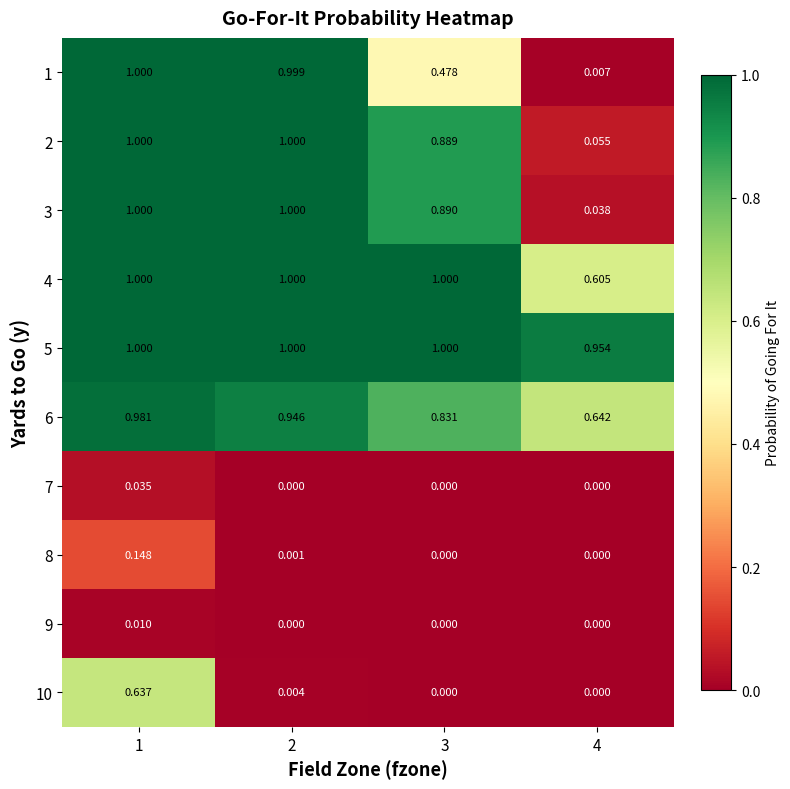

Count the number of categories in the chart.

4